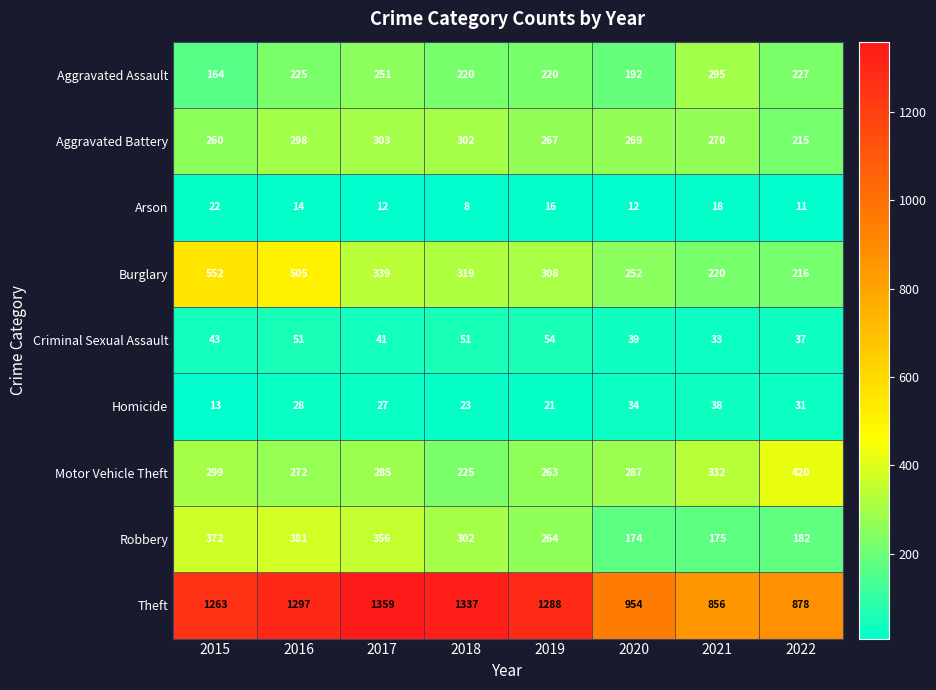

Rank the series by their maximum value, from lowest to highest.

Arson, Homicide, Criminal Sexual Assault, Aggravated Assault, Aggravated Battery, Robbery, Motor Vehicle Theft, Burglary, Theft